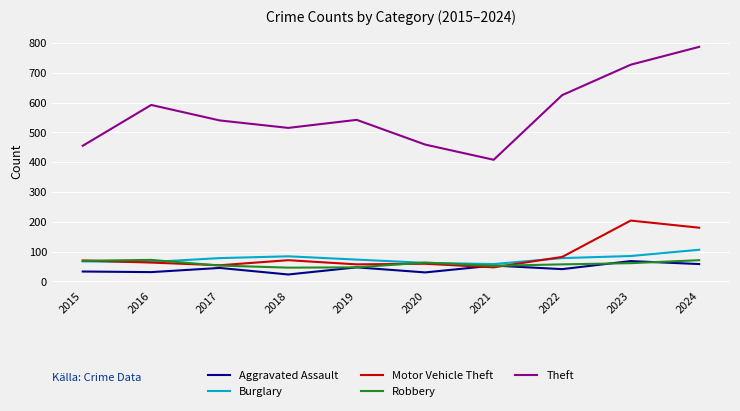

Between 2022 and 2024, which series saw the biggest shift?

Theft